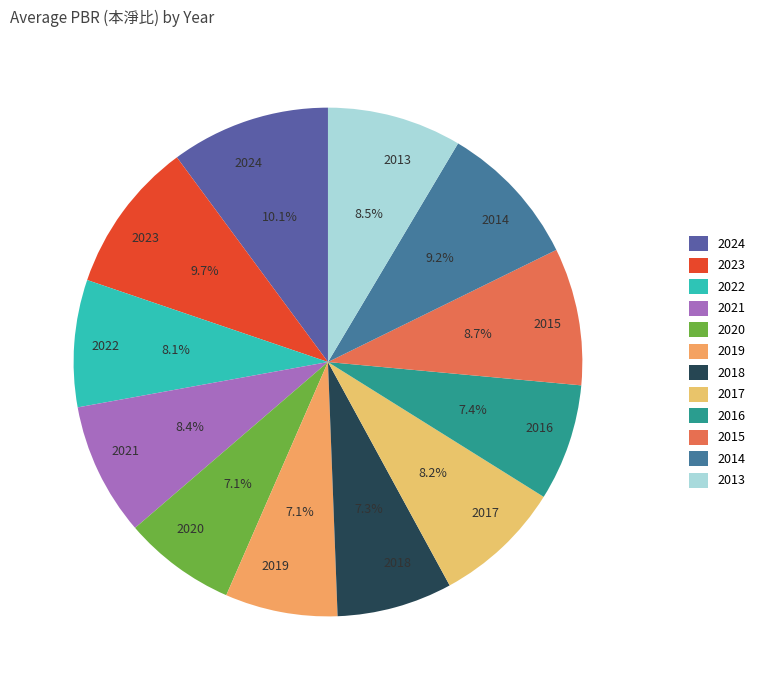

Is it true that 2019 is 17% of the pie?

False